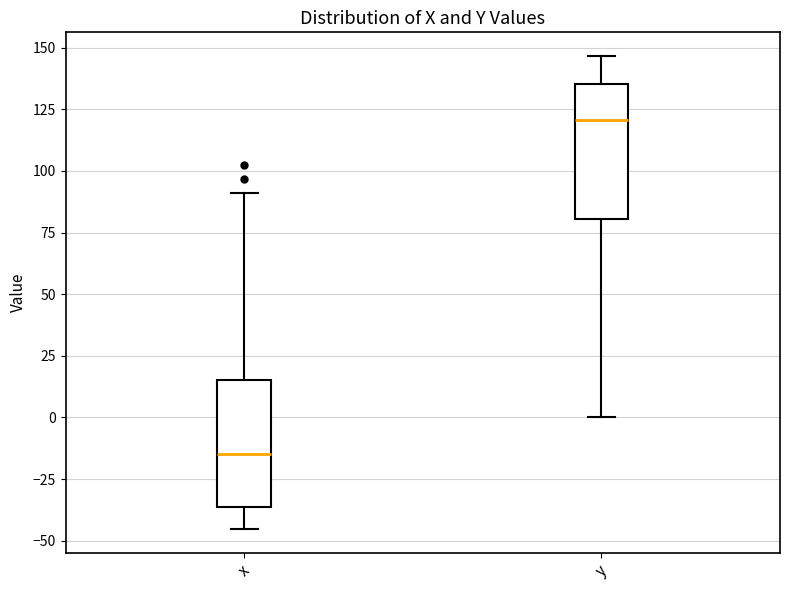

Which box's median line is the lowest?

x